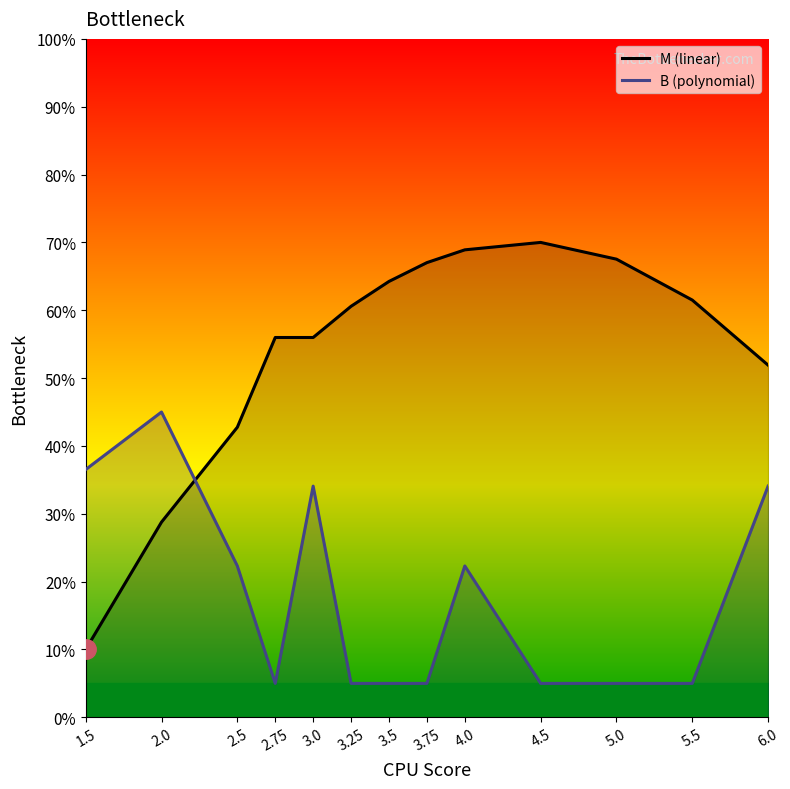

How many data points in M (linear) are less than 60?

6